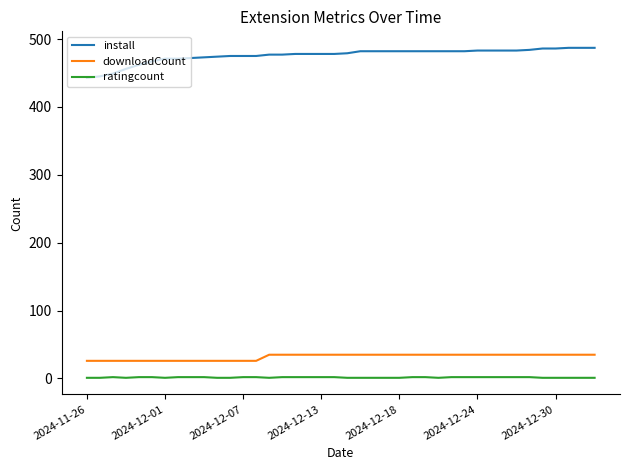

Which series has the largest range (max minus min)?

install